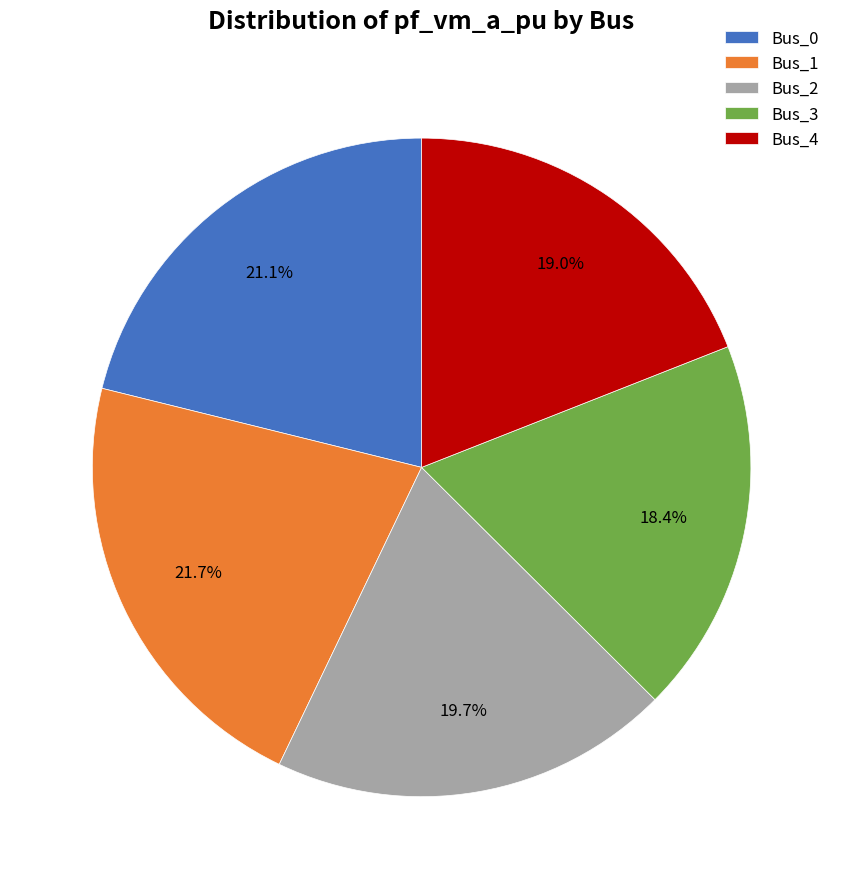

Is it true that Bus_4 is 19% of the pie?

True